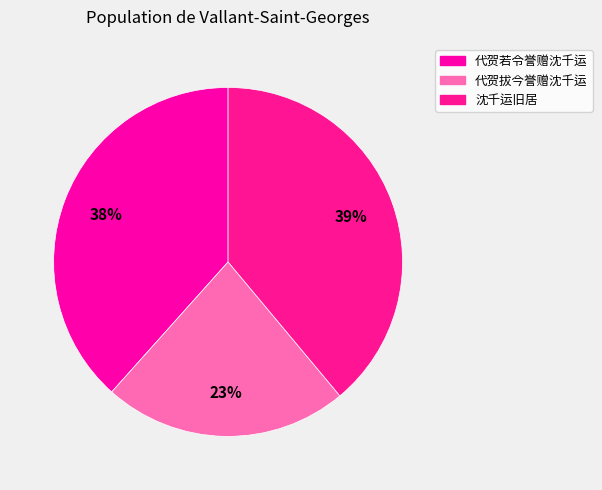

The 代贺若令誉赠沈千运 slice represents 51% of the pie. True or false?

False